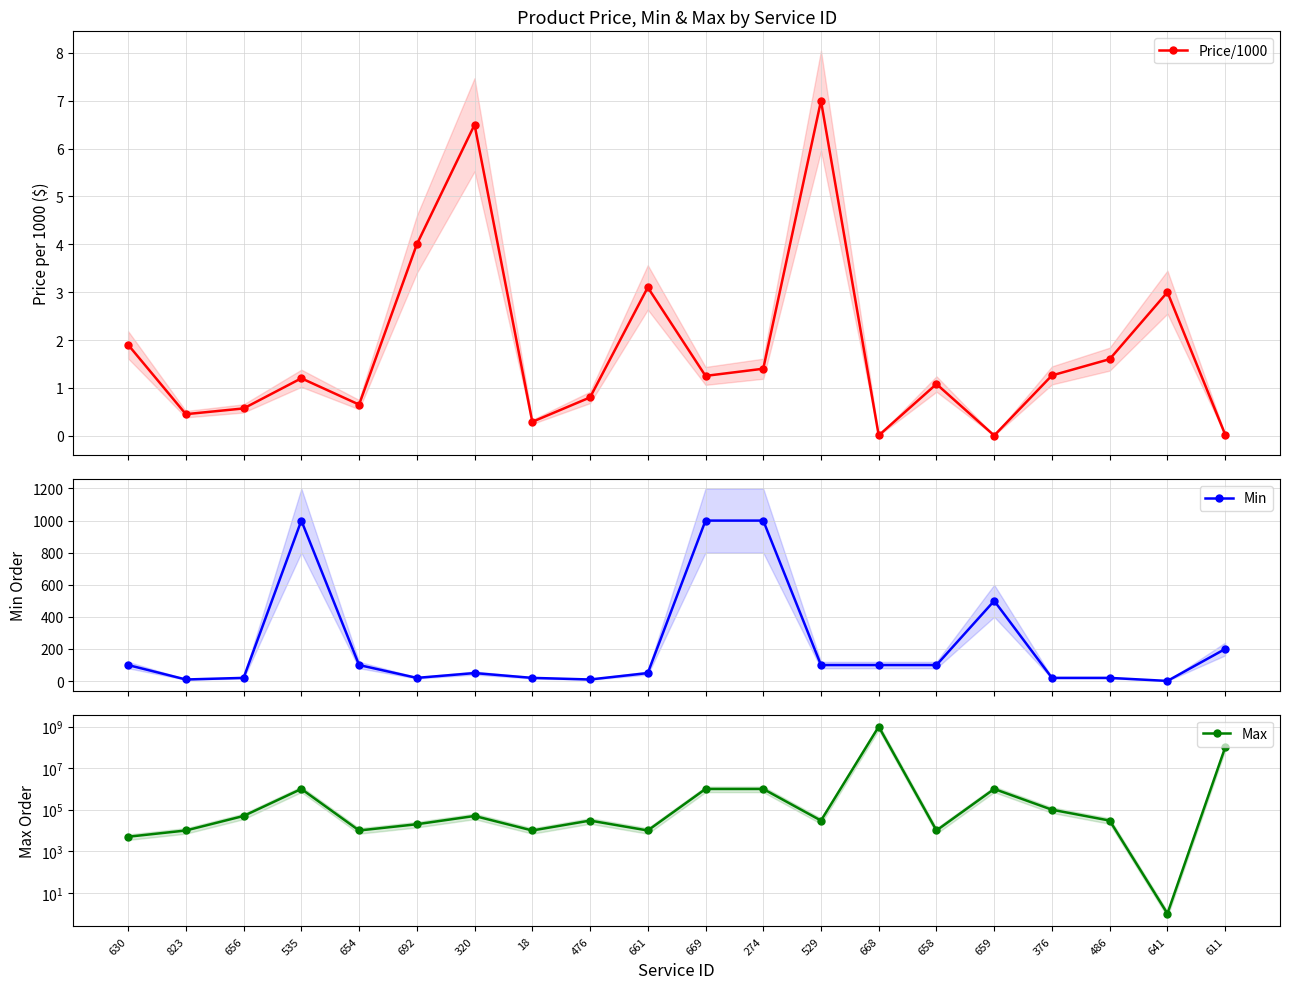

What is the label of the 13th point from the left?

529